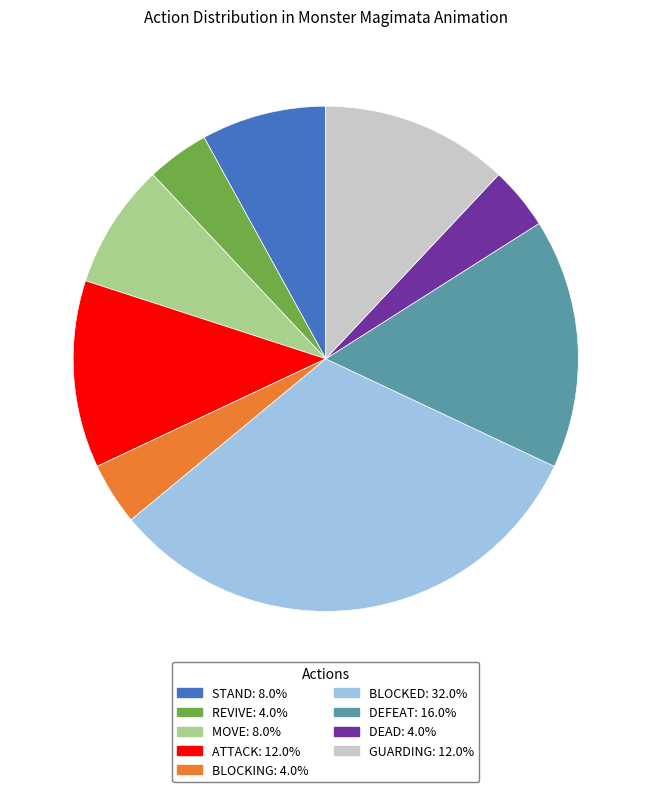

Which slice is the largest?

BLOCKED